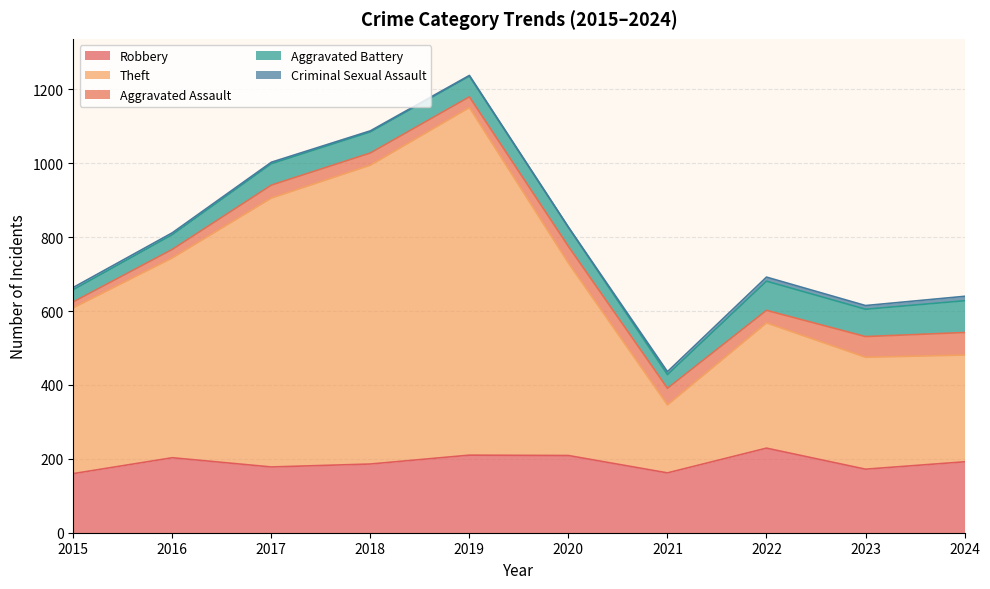

The Aggravated Battery series shows 40 at 2016. True or false?

True